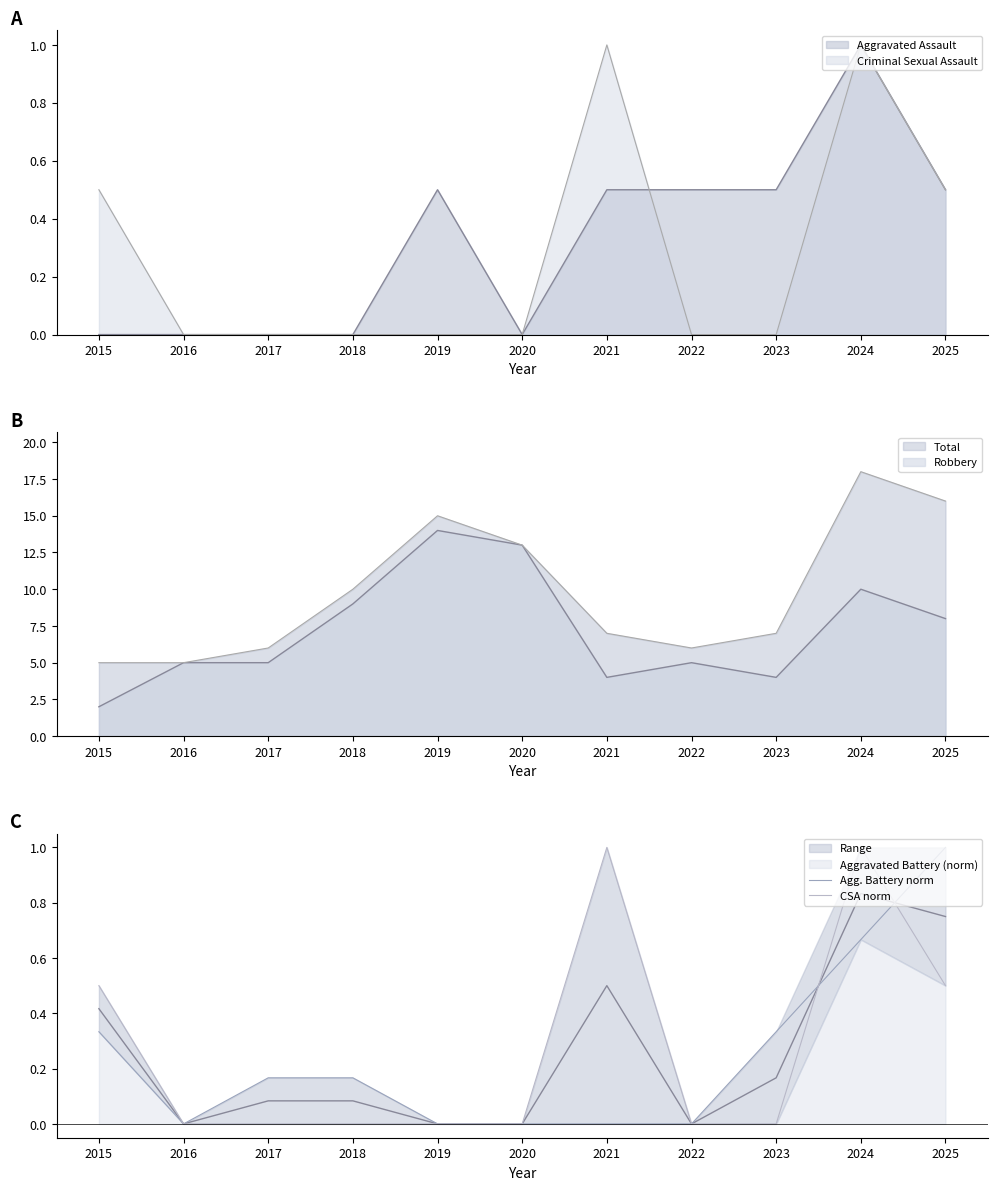

At how many categories does at least one series exceed 0?

7